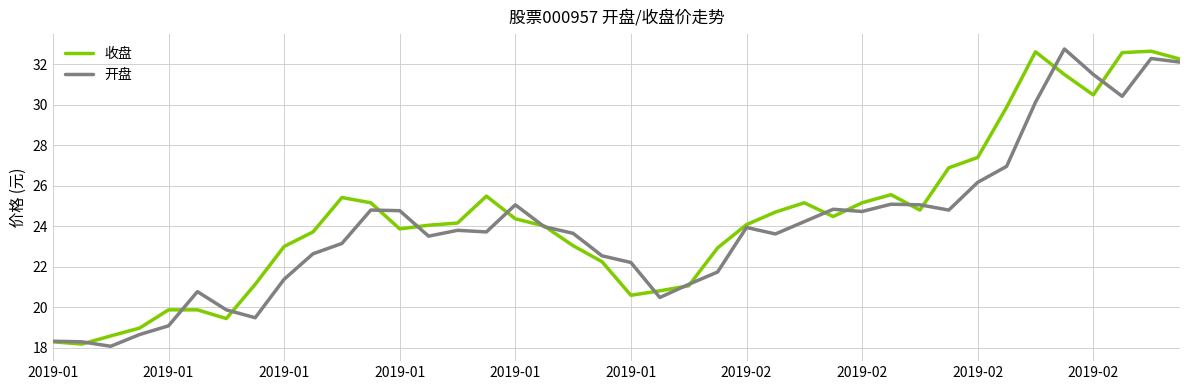

What is the highest value of the 开盘 series?

32.8